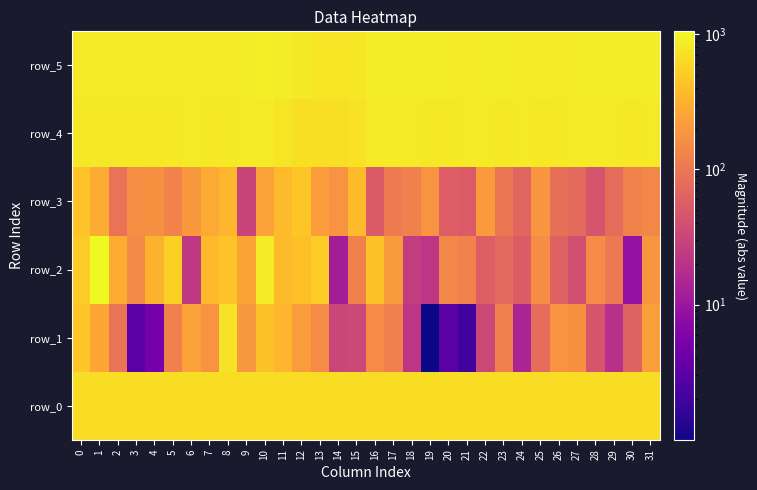

The value of row_4 at 28 is 438.8. True or false?

False